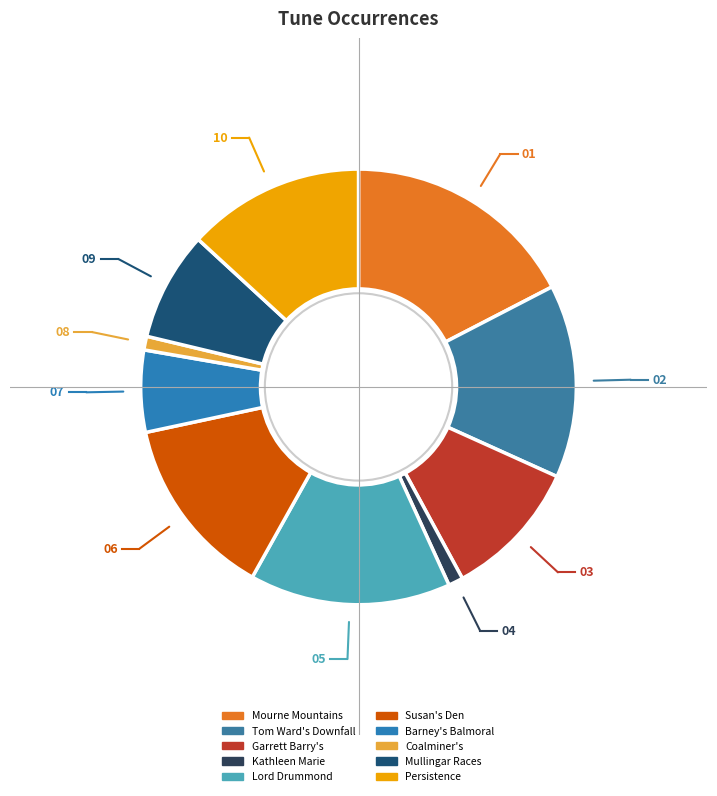

To the nearest percent, what is the average slice percentage?

10%